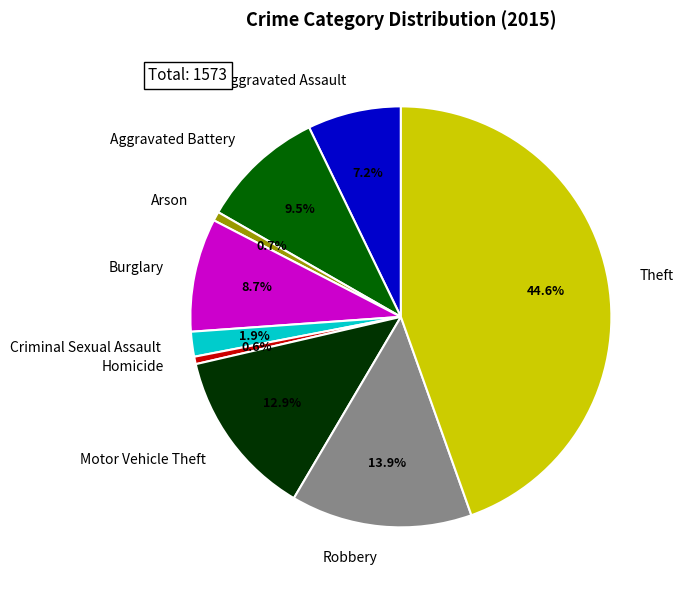

Count the number of slices in the pie.

9